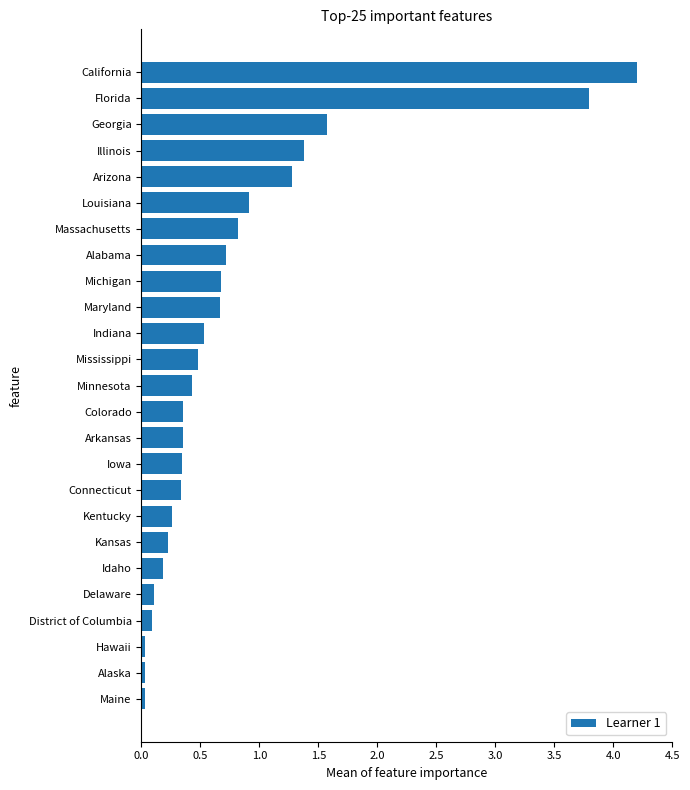

What is the greatest value displayed?

4.2